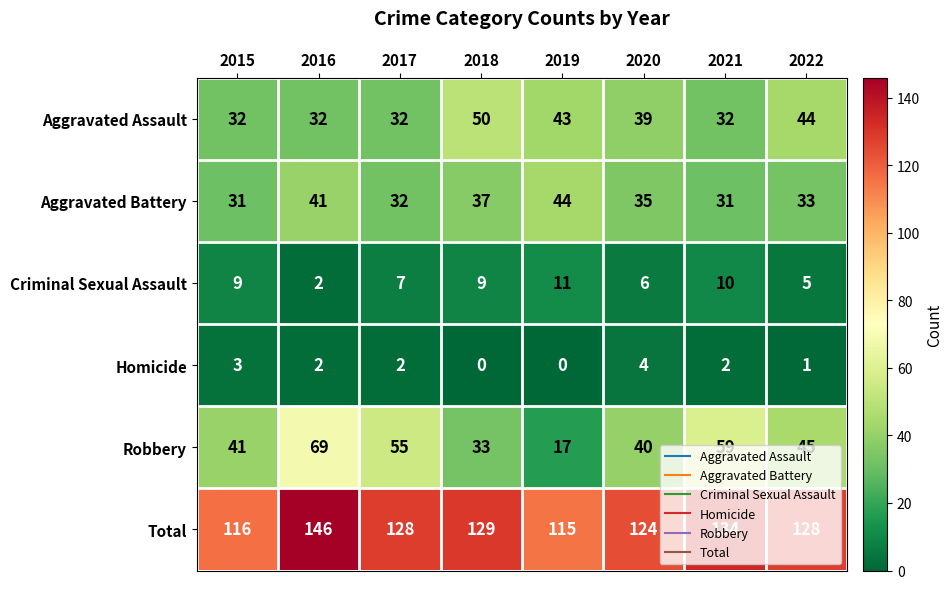

Count the number of categories in the chart.

8